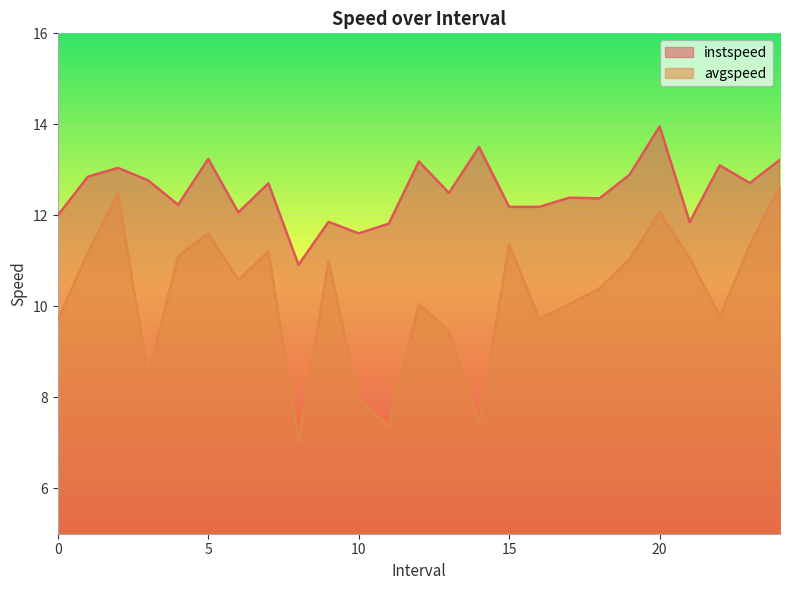

What is the value of the instspeed point at the 6th from the left?

13.2